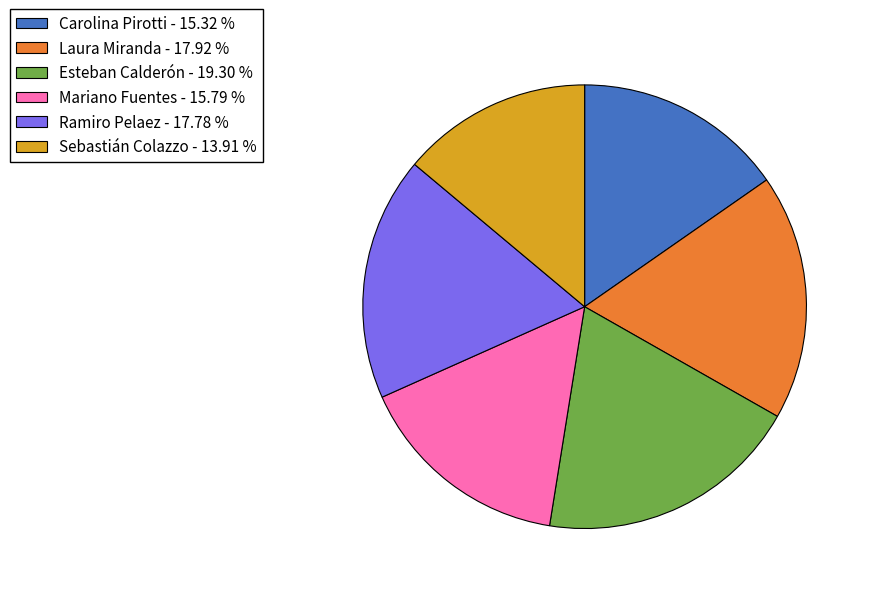

Does Laura Miranda account for over 50% of the chart?

No